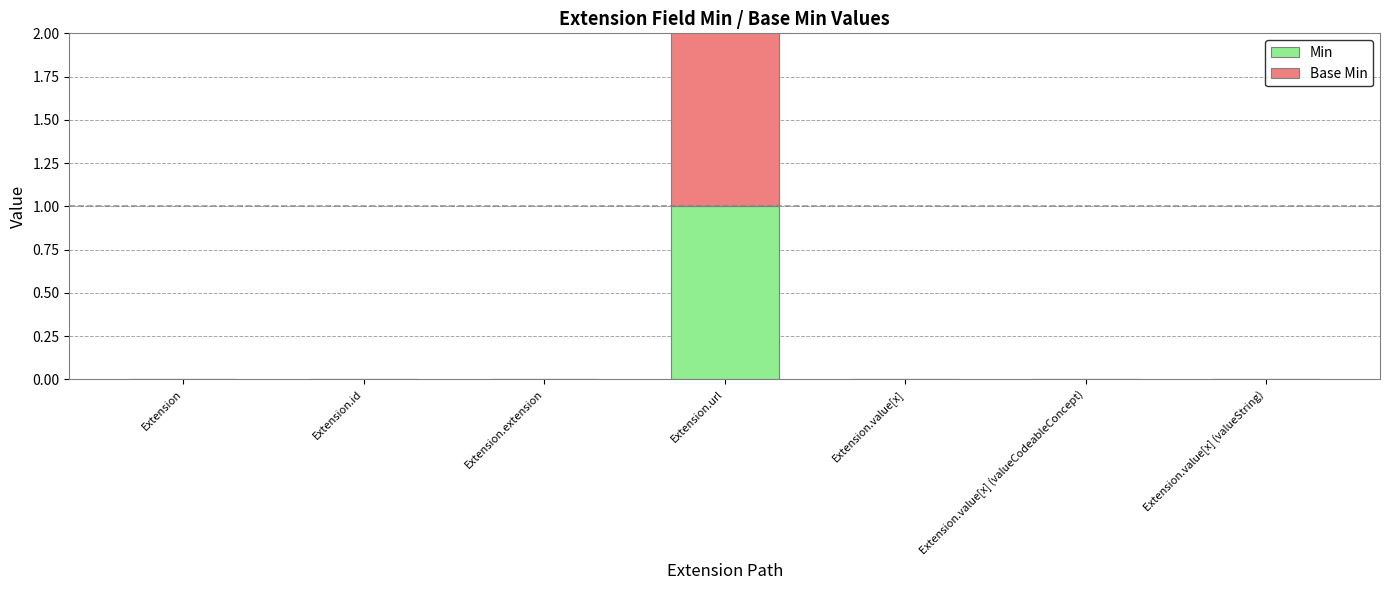

The value of Min at Extension.url is 1. True or false?

True